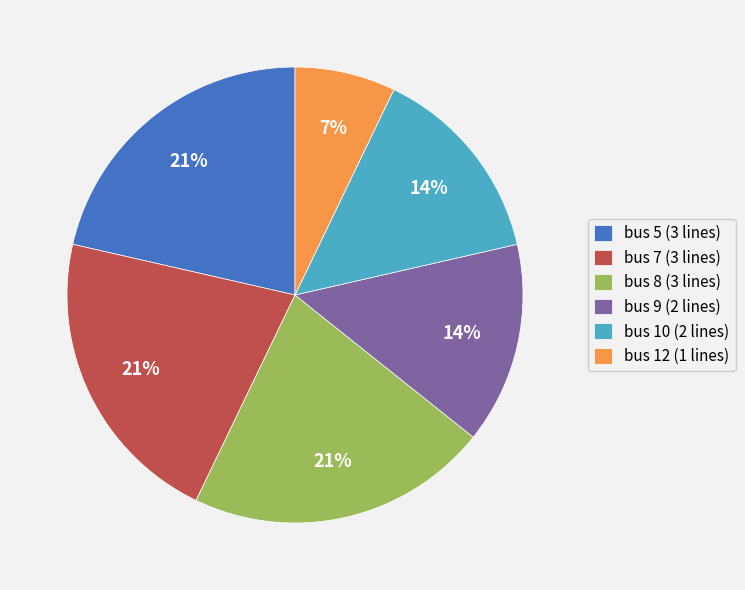

To the nearest percent, what is the average slice percentage?

17%